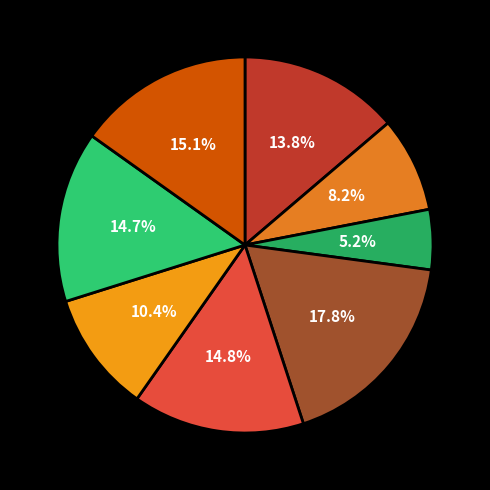

How many segments does this pie chart have?

8